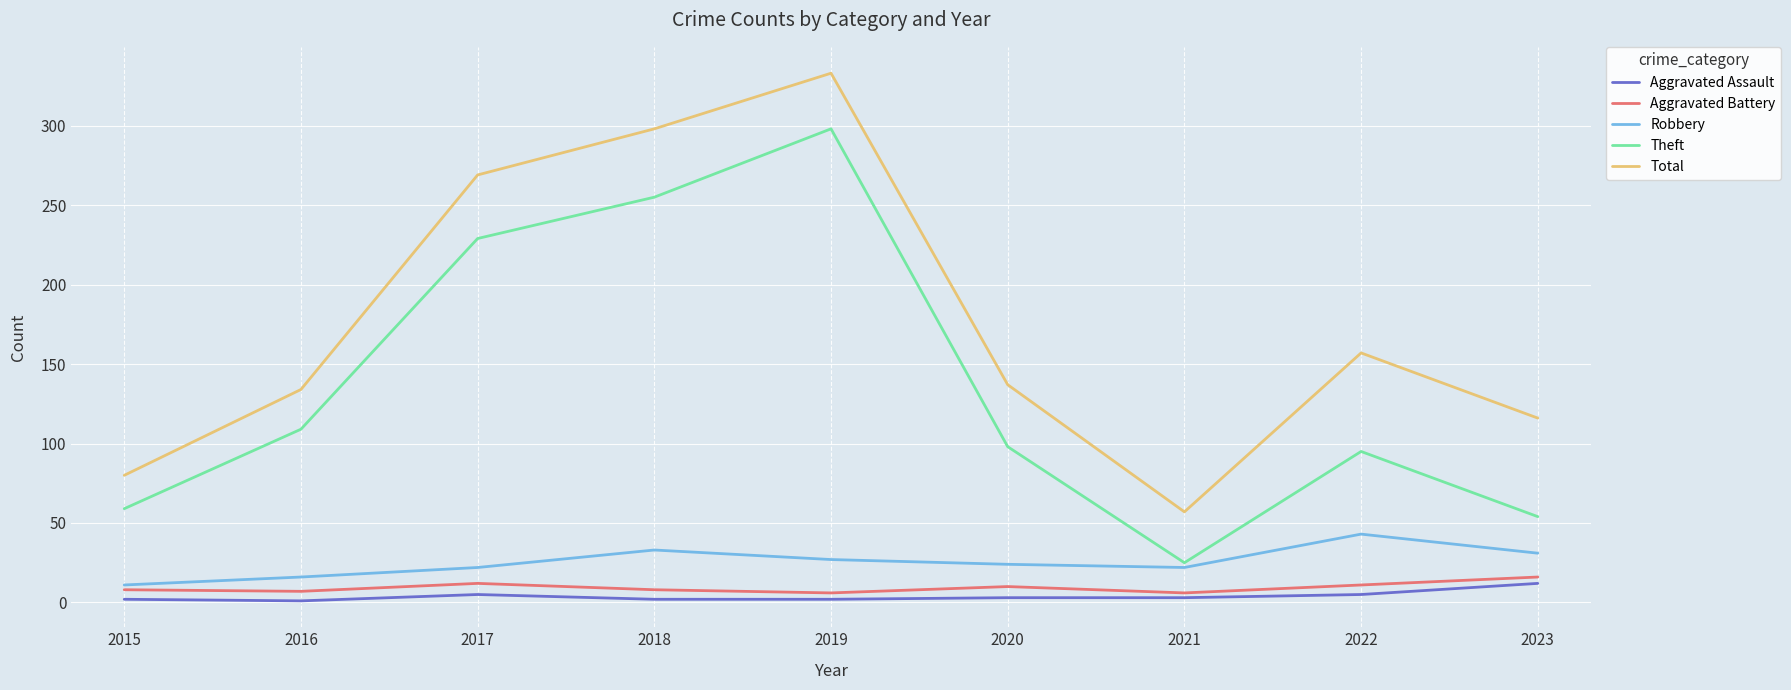

What is the difference between the maximum and minimum values in the Total series?

276